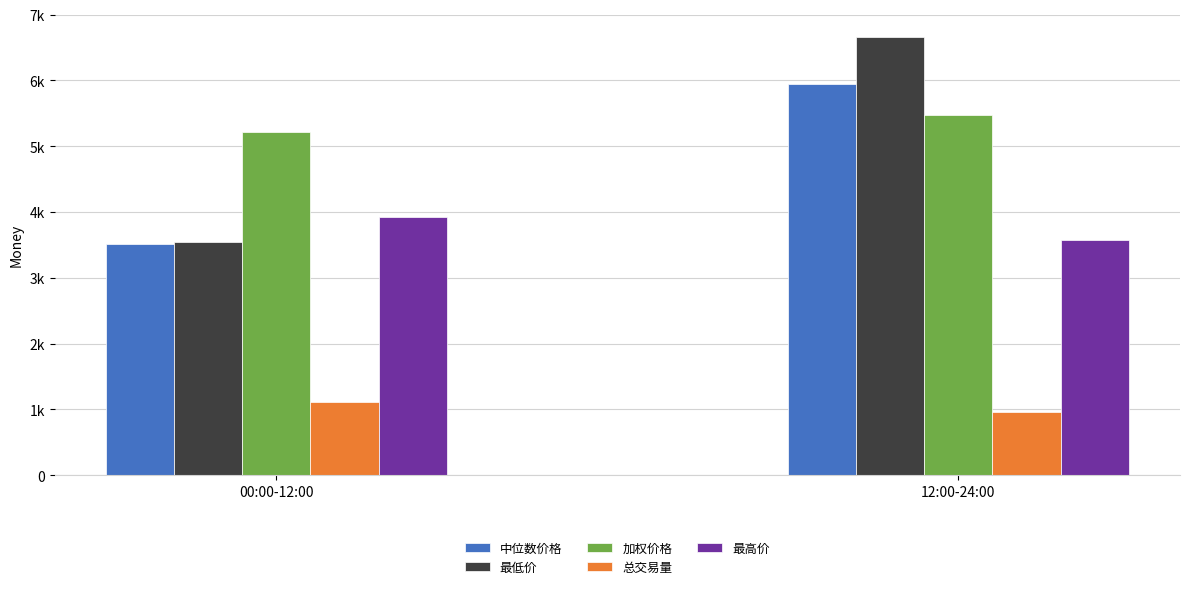

What is the label of the 2nd bar from the right?

00:00-12:00